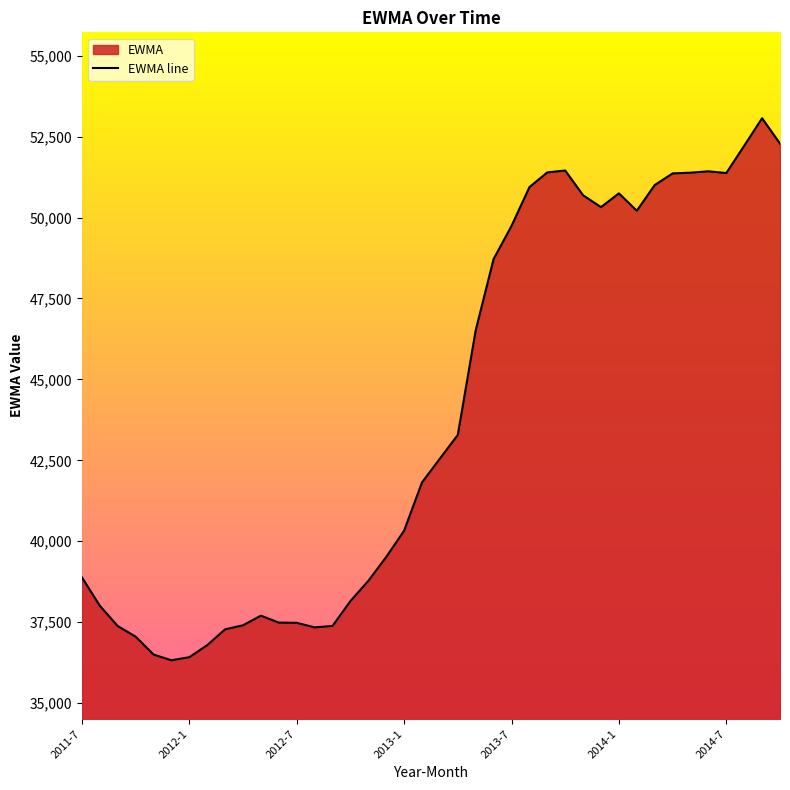

What is the difference between the second highest and minimum values?

15960.1